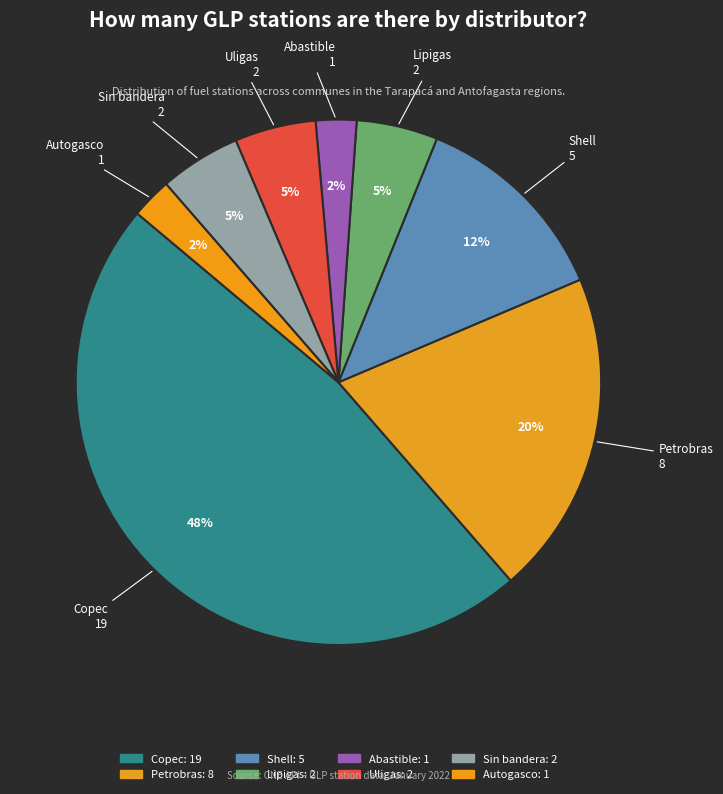

Which has a higher value, Sin bandera or Petrobras?

Petrobras